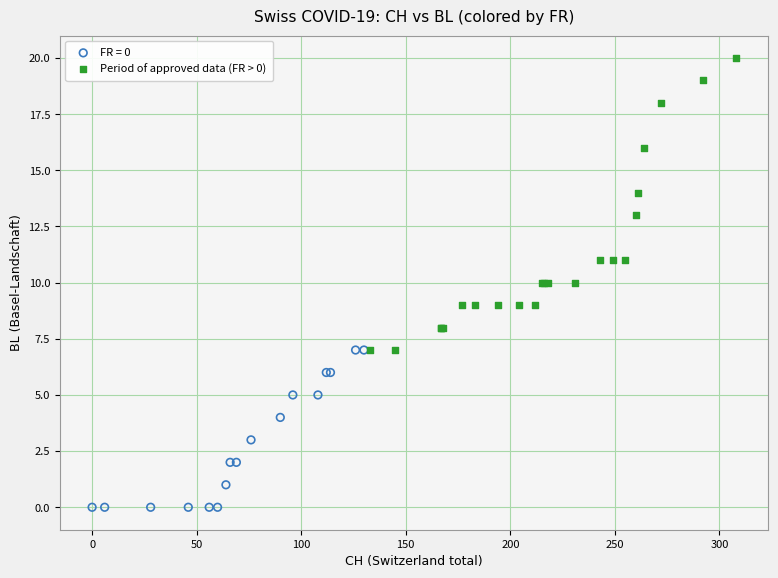

Which series reaches the minimum Y coordinate?

FR = 0